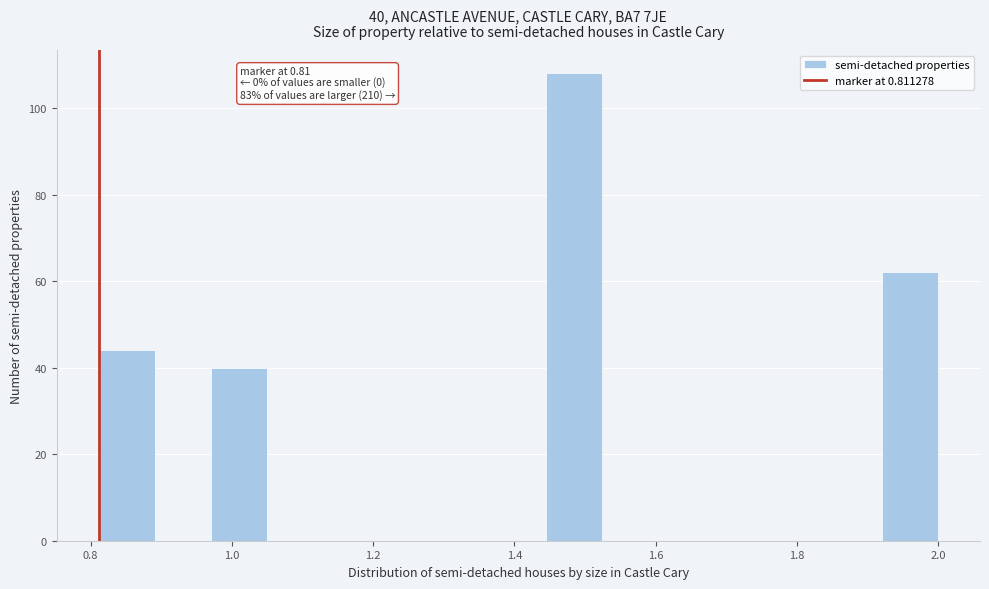

Around what value on the x-axis is the tallest bar? Give the approximate position of its centre, as read against the axis.

1.48